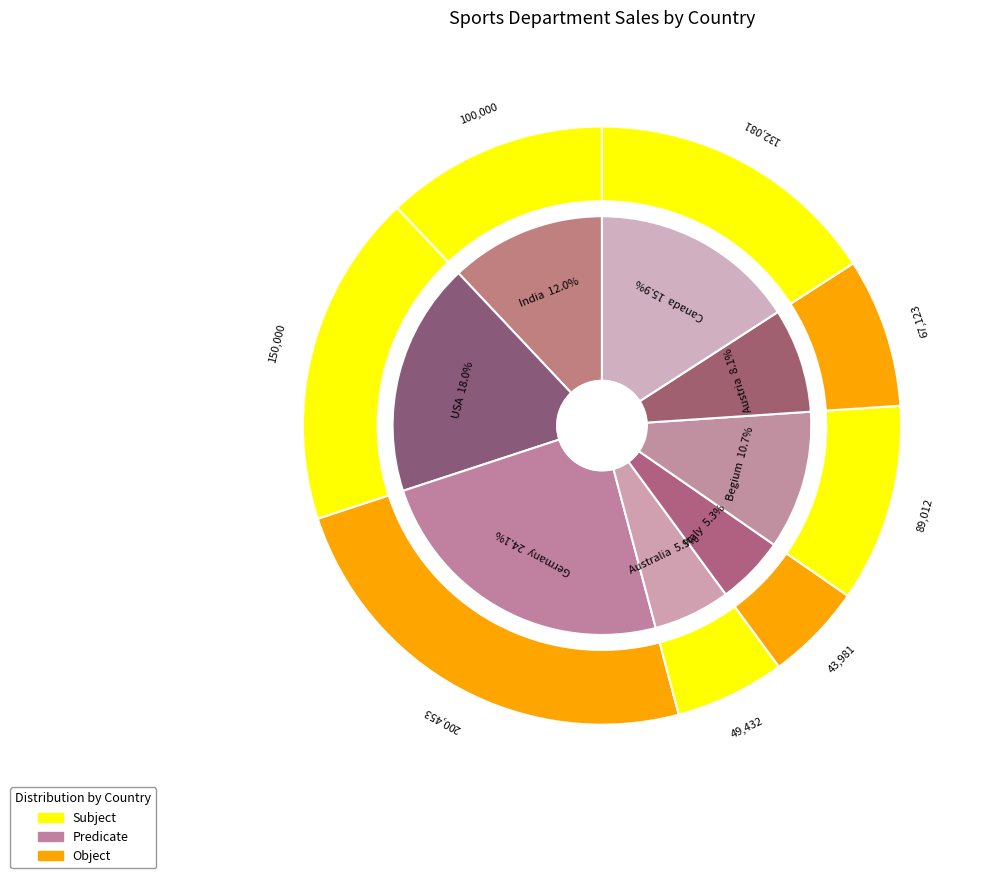

How many segments does this pie chart have?

8